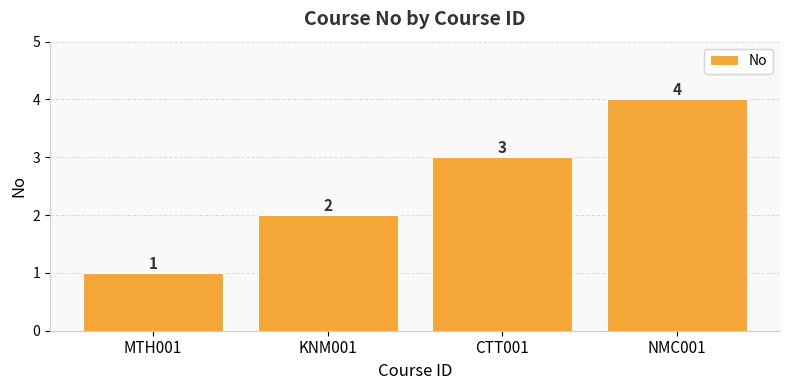

How many values are between 2 and 4?

3